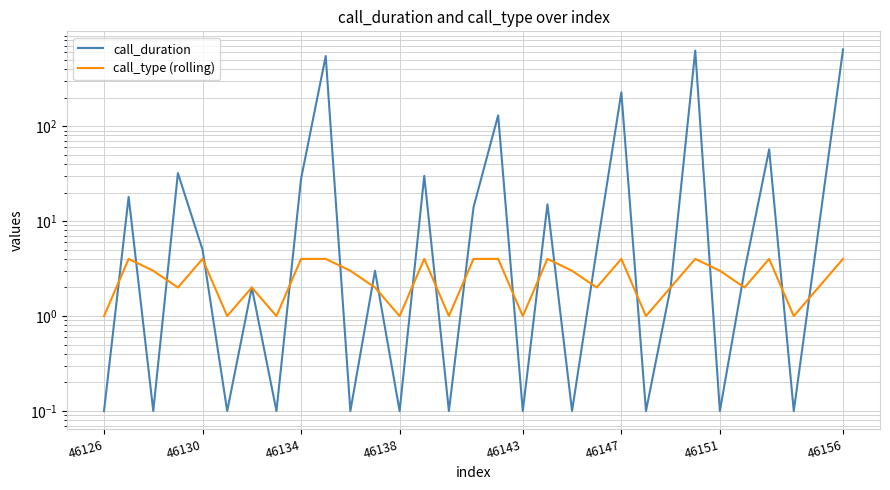

What is the approximate value of call_type (rolling) at 26?

2.0